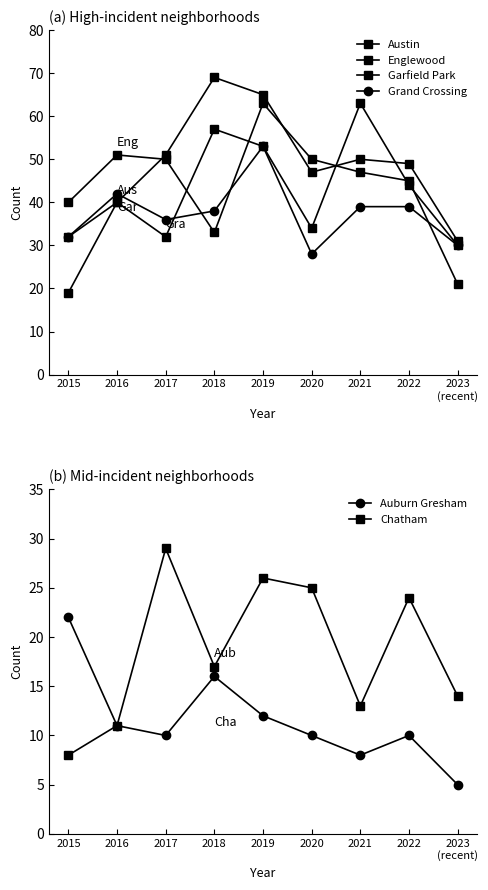

Reading left to right, list all the values displayed in this chart.

Austin: 2015=32	2016=40	2017=32	2018=57	2019=53	2020=34	2021=63	2022=44	2023
(recent)=30
Englewood: 2015=40	2016=51	2017=50	2018=33	2019=63	2020=50	2021=47	2022=45	2023
(recent)=21
Garfield Park: 2015=19	2016=40	2017=51	2018=69	2019=65	2020=47	2021=50	2022=49	2023
(recent)=31
Grand Crossing: 2015=32	2016=42	2017=36	2018=38	2019=53	2020=28	2021=39	2022=39	2023
(recent)=30
Auburn Gresham: 2015=22	2016=11	2017=10	2018=16	2019=12	2020=10	2021=8	2022=10	2023
(recent)=5
Chatham: 2015=8	2016=11	2017=29	2018=17	2019=26	2020=25	2021=13	2022=24	2023
(recent)=14